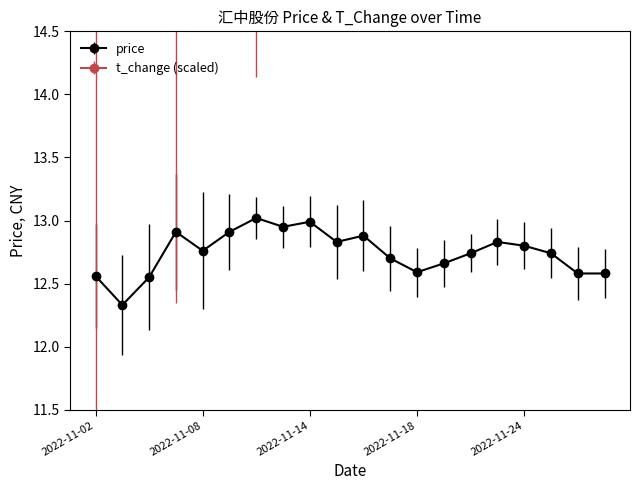

What is the sum of the t_change values at 2022-11-15 and 2022-11-21?

36.8